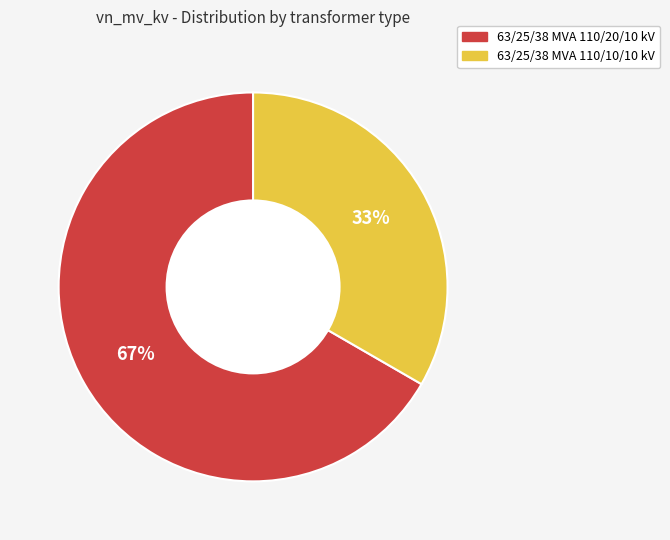

Is there a majority slice in this chart?

Yes